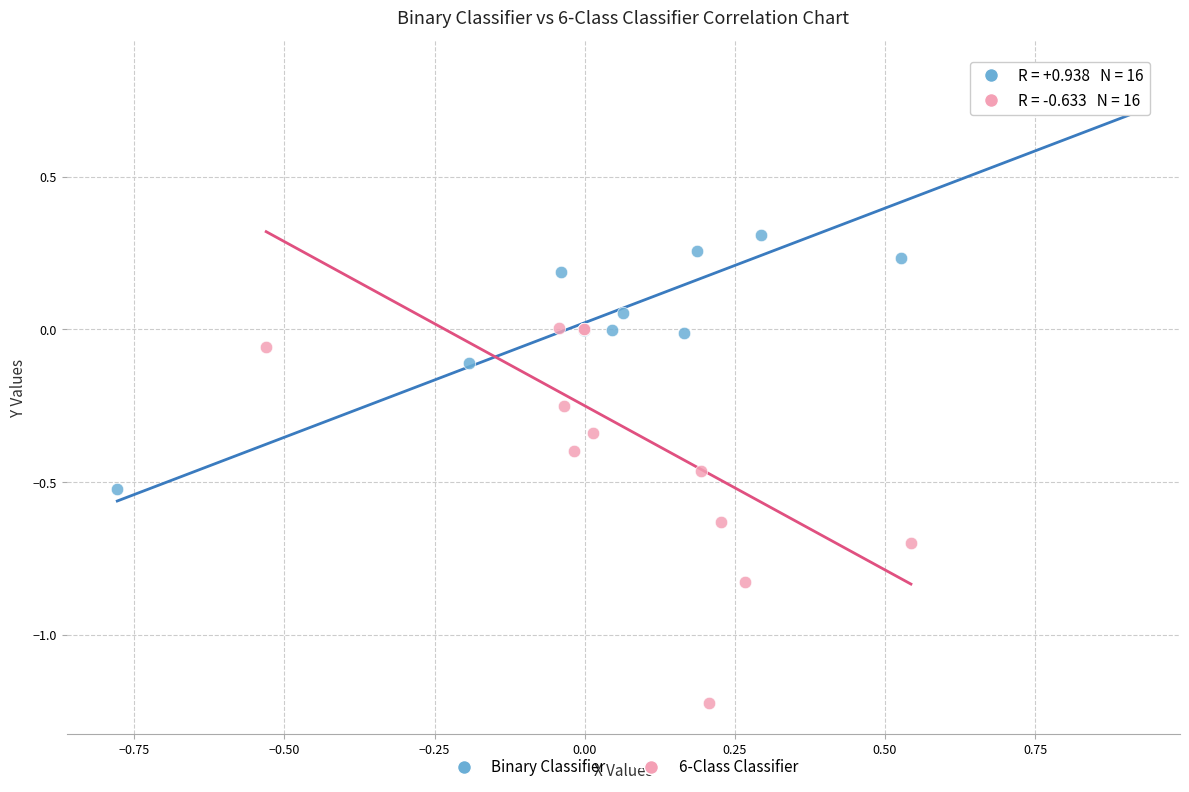

Which series reaches the maximum Y coordinate?

Binary Classifier